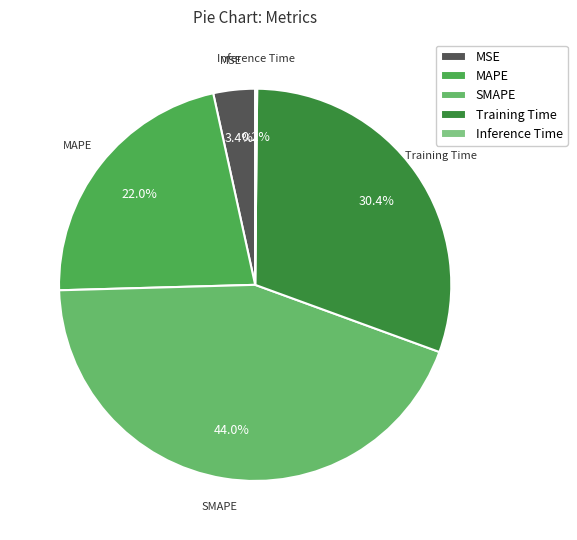

To the nearest percent, what percentage of the pie is Training Time?

30%